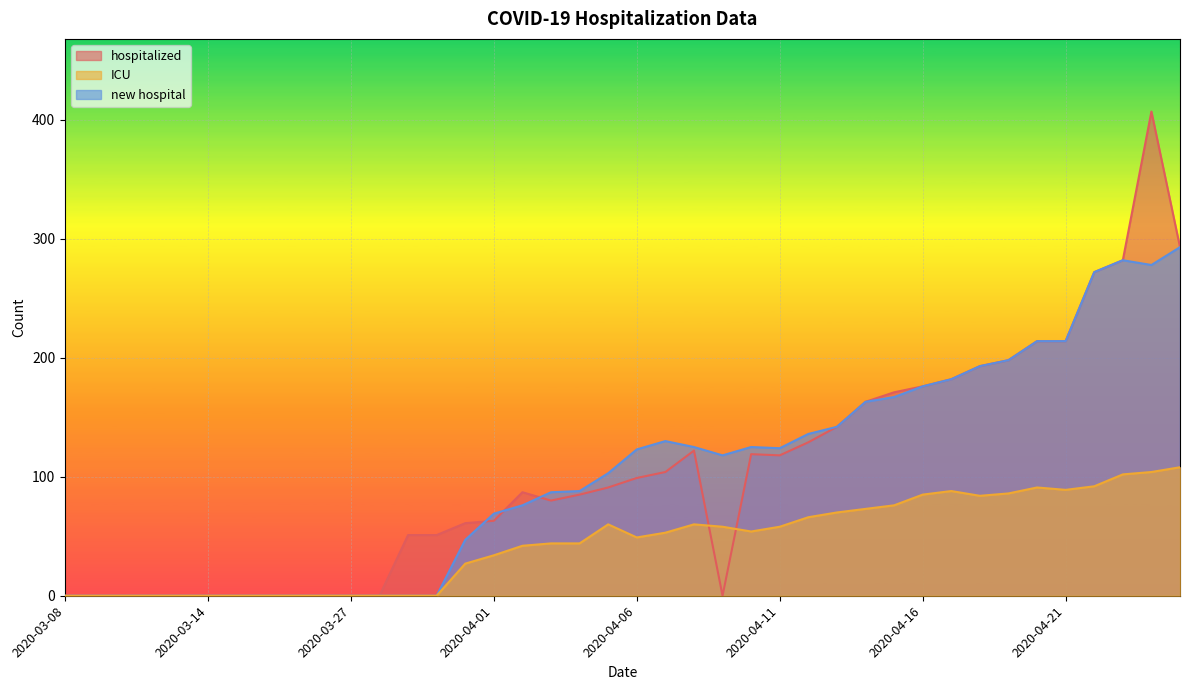

True or false: hospitalized has more than 0 points higher than both neighbors.

True